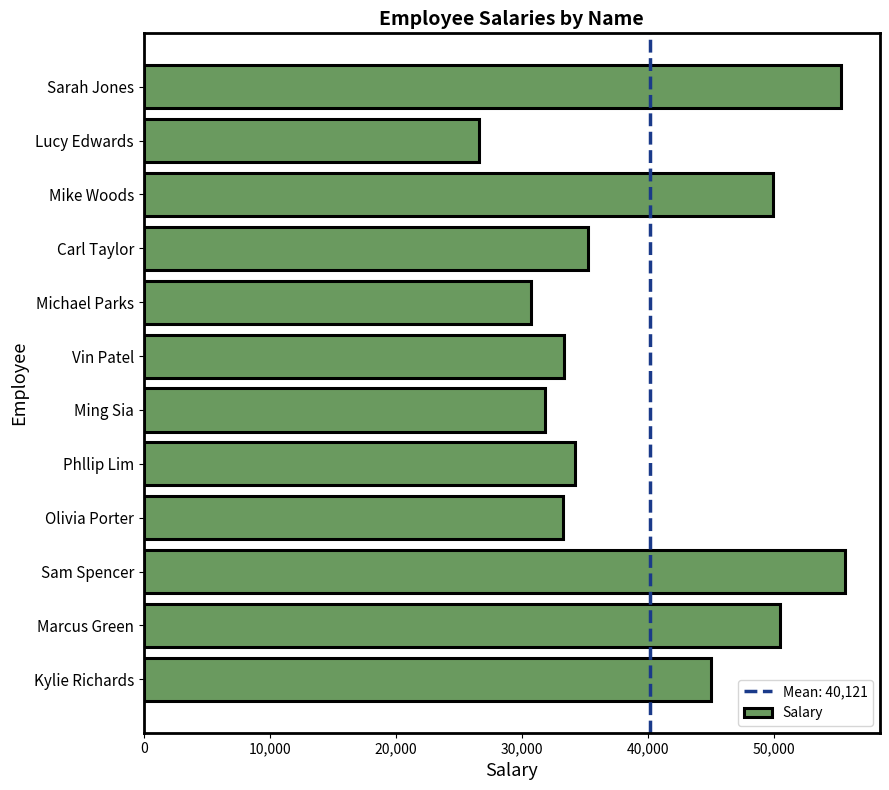

What is the label of the 11th bar from the bottom?

Lucy Edwards